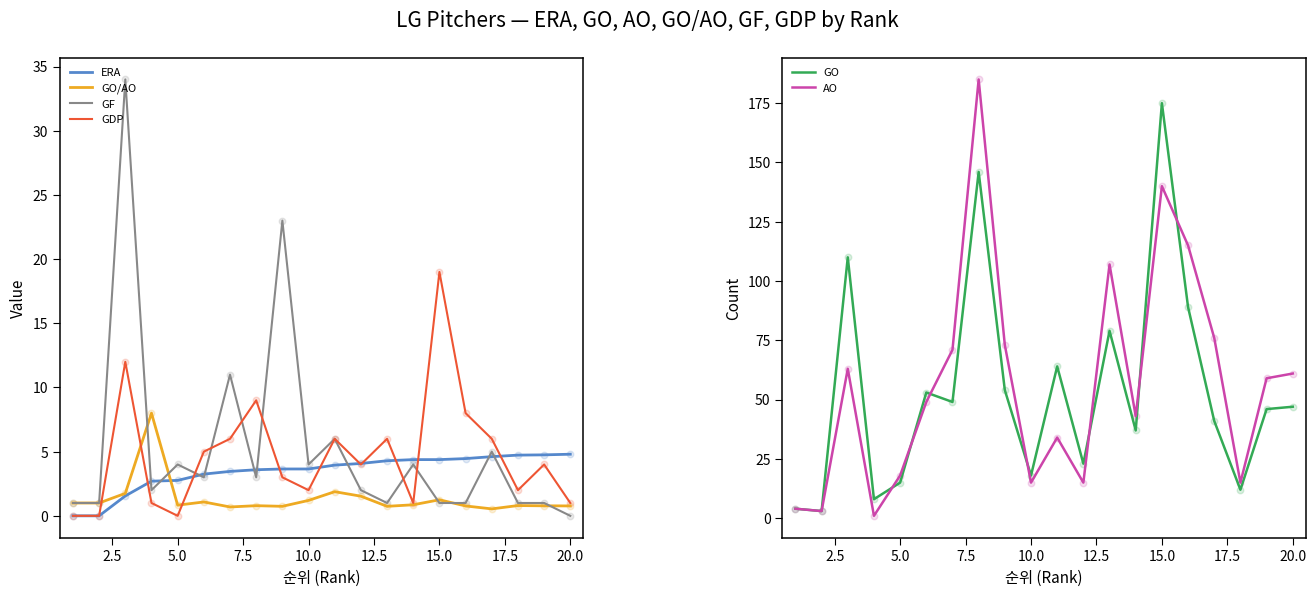

At how many categories does at least one series exceed 61?

9